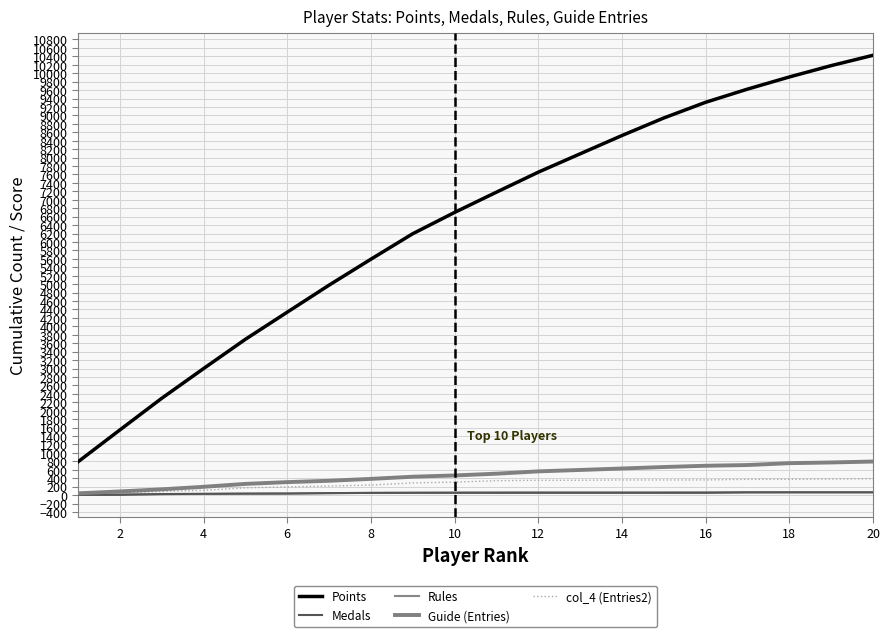

Does the chart display data point markers on the line(s)?

No